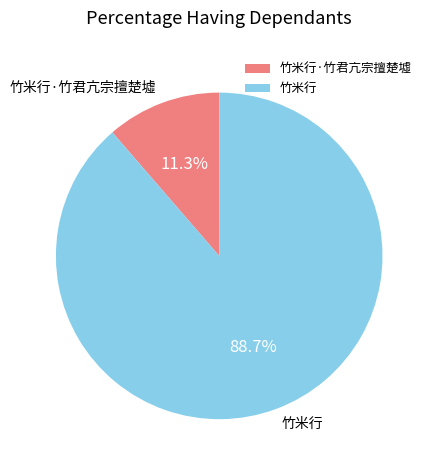

How much of the chart is everything except 竹米行?

11.3%